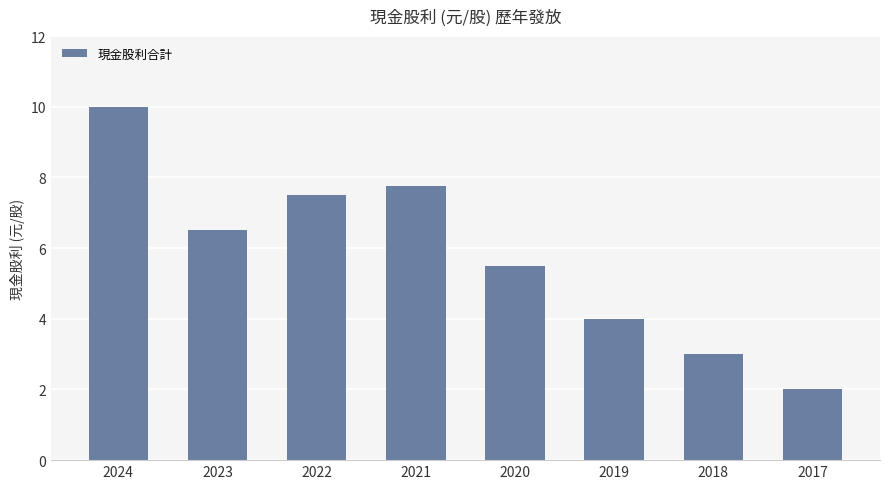

True or false: the data shows 5.5 at 2020.

True